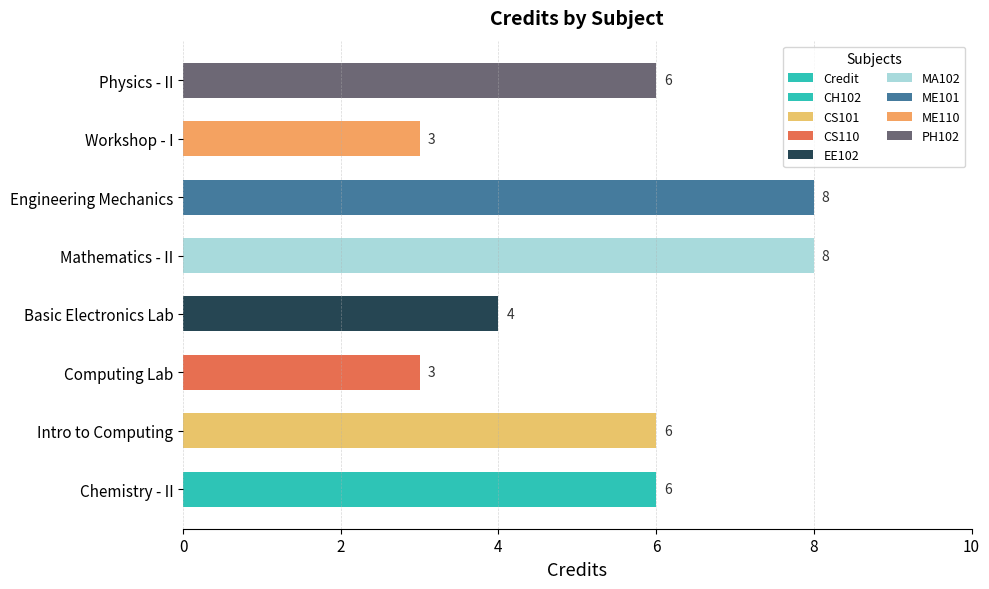

Is it true that the value at Intro to Computing is 4?

False